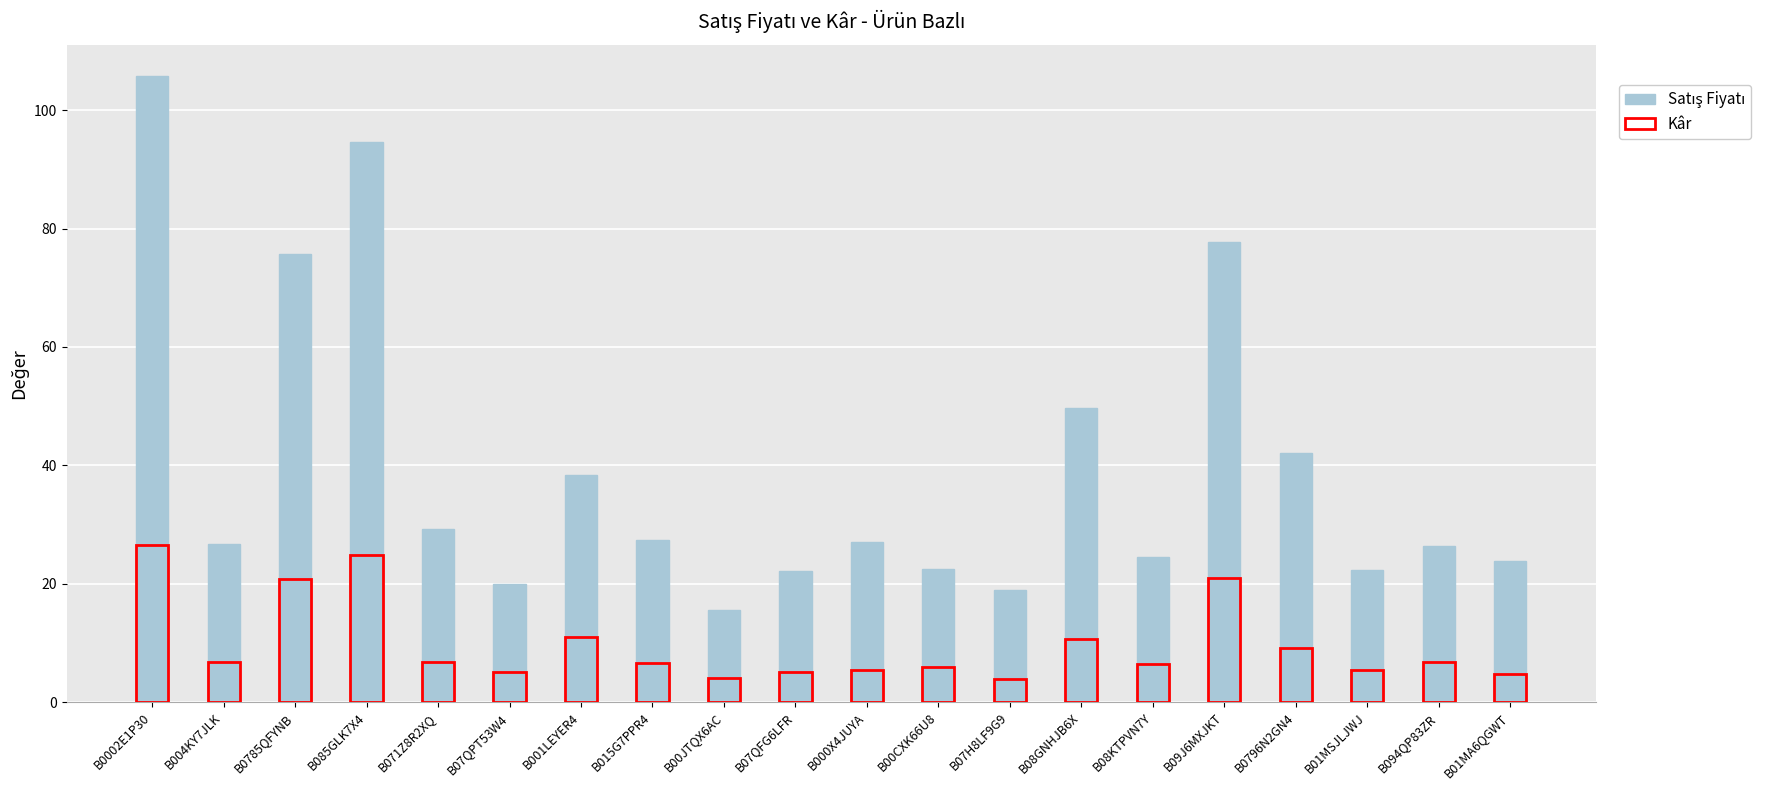

Between B07H8LF9G9 and B08GNHJB6X, which series saw the biggest shift?

Satış Fiyatı